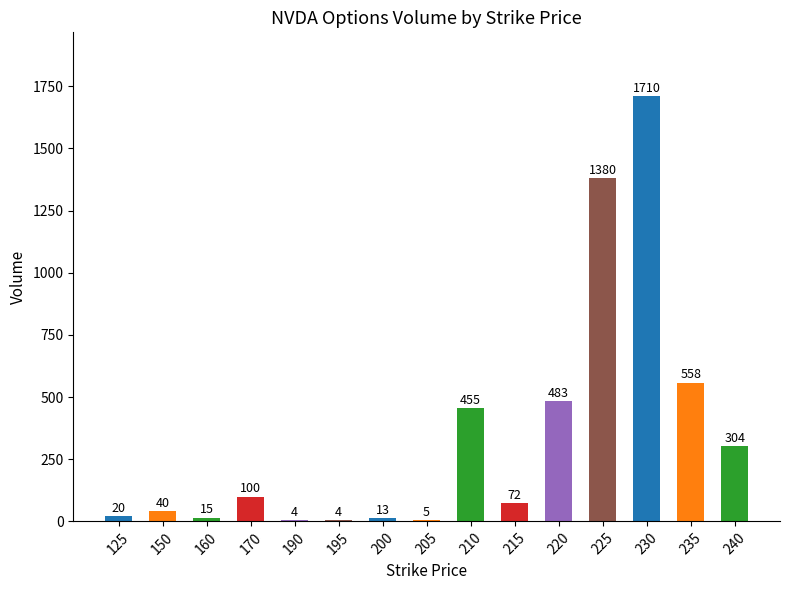

Is it true that the value at 235 is 323?

False